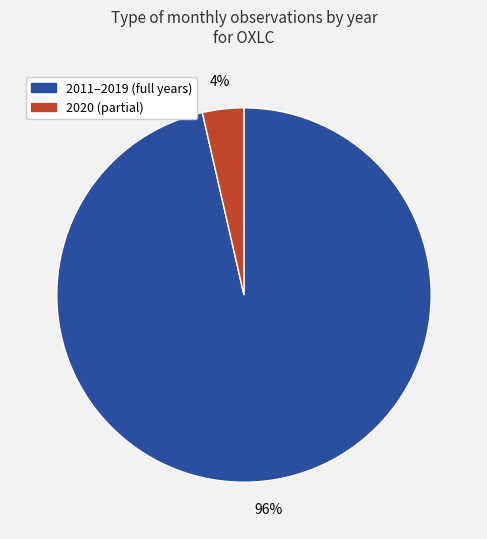

To the nearest percent, what is the average slice percentage?

50%